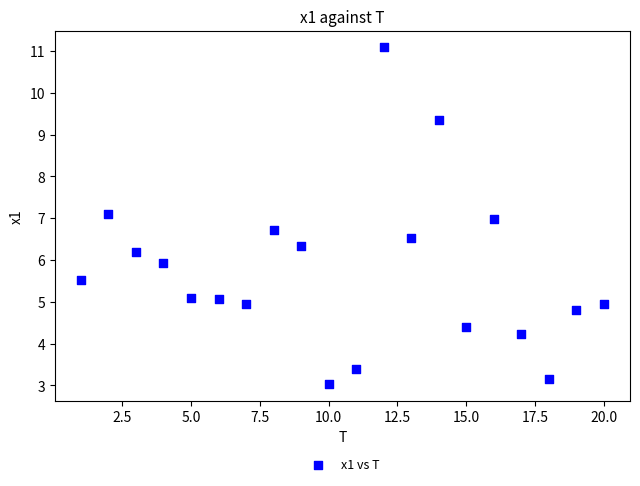

What is the range of X values (max minus min)?

19.0